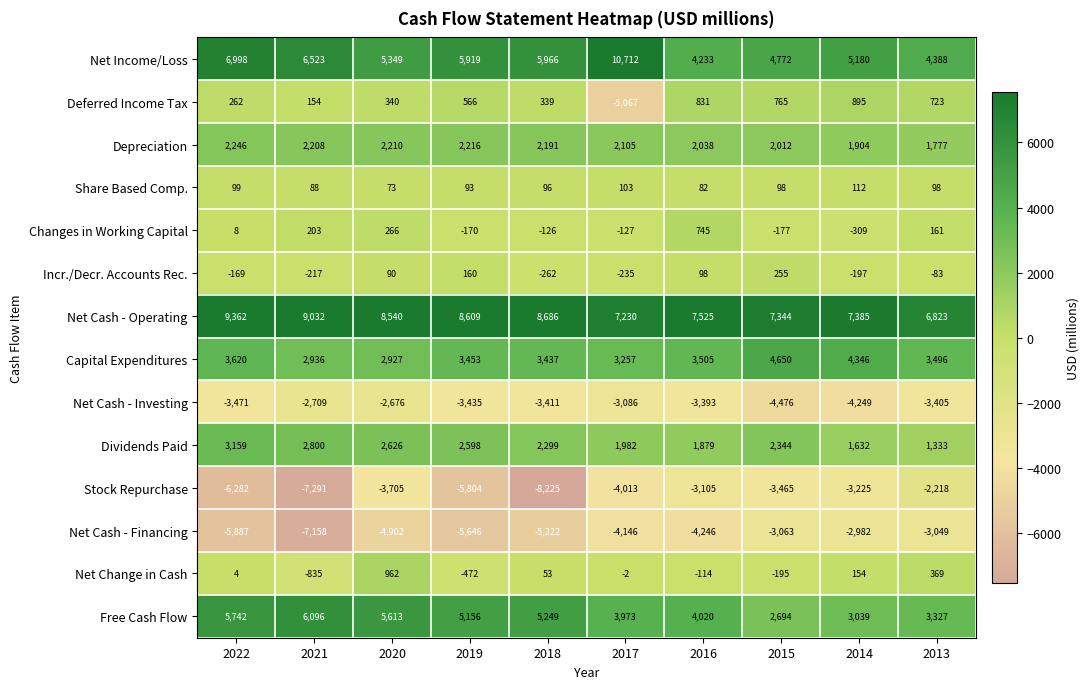

The value of Deferred Income Tax at 2017 is -5067. True or false?

True